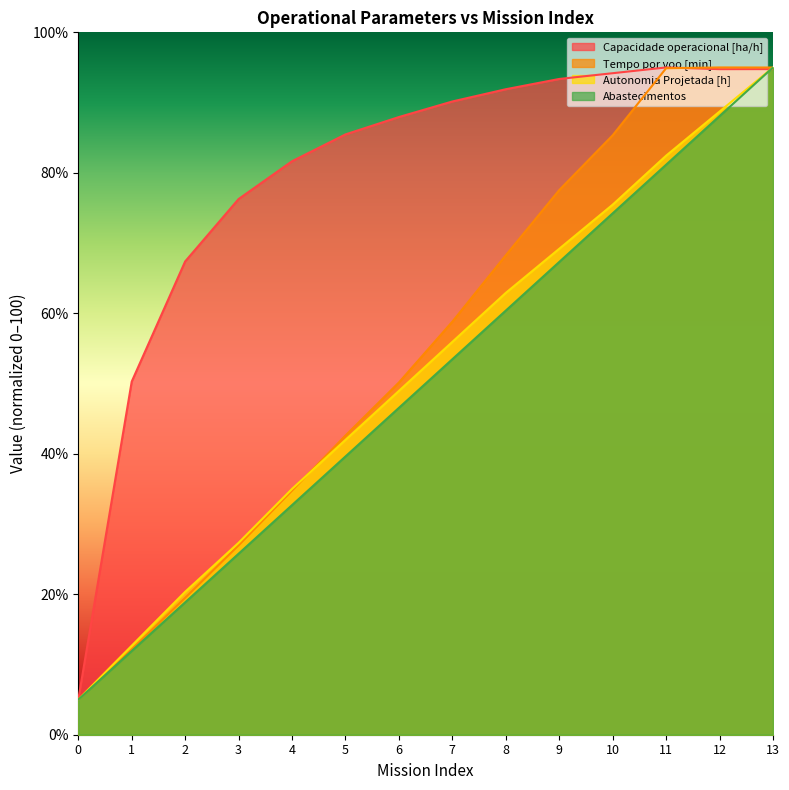

What is the greatest value displayed?

95.0